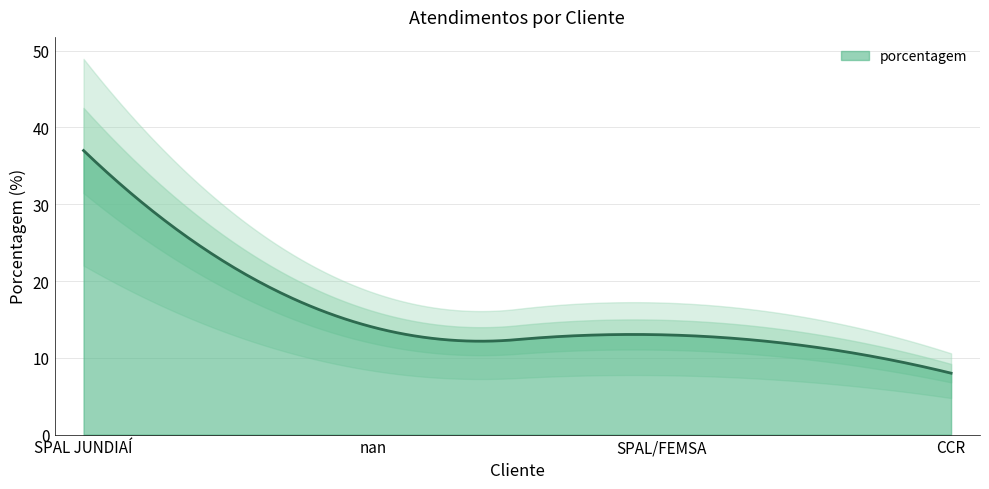

The value at CCR is 8. True or false?

True